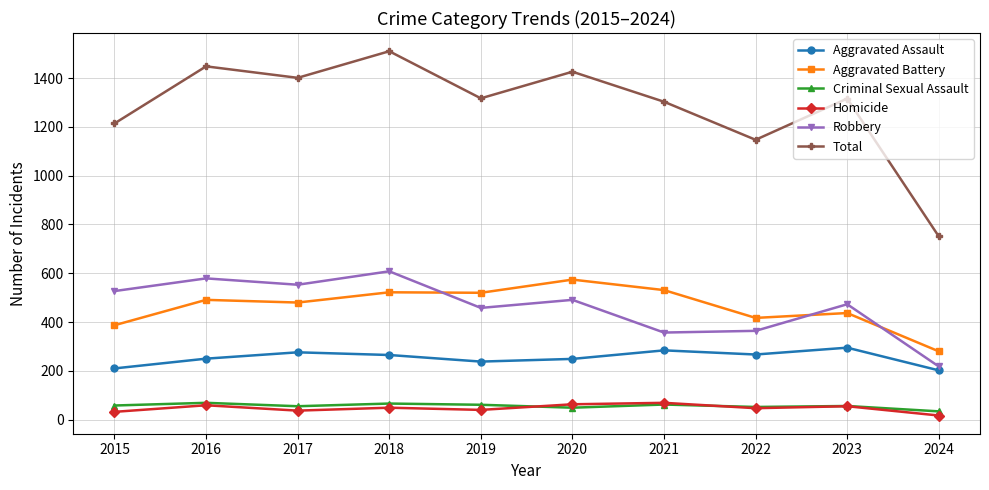

What is the sum of all Robbery values?

4628